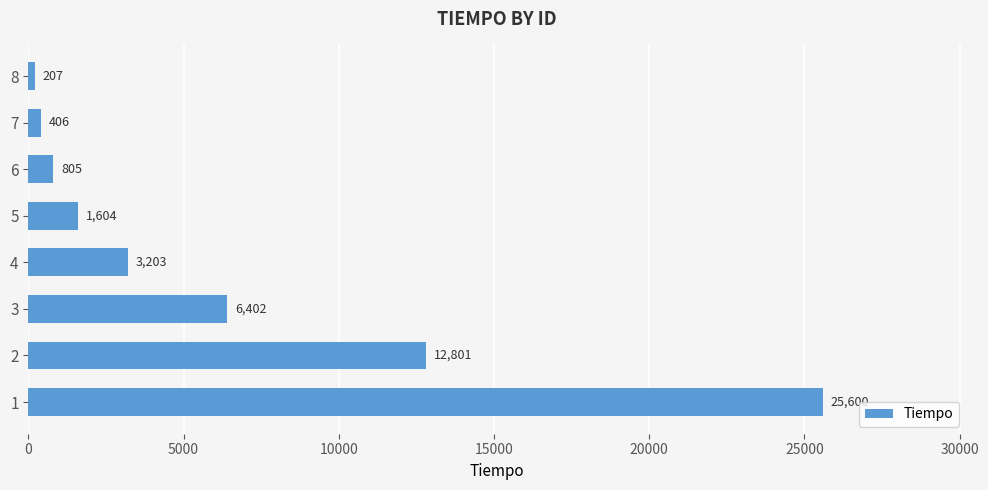

Is it true that the value at 7 is 406?

True